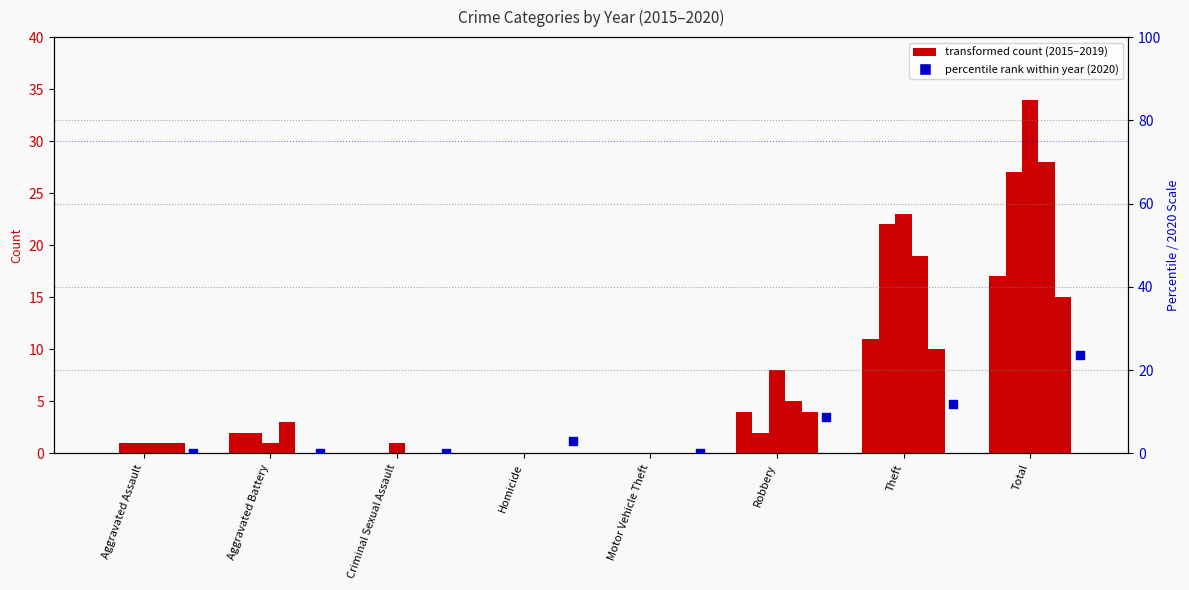

What is the change in value from Aggravated Assault to Total?

+23.5